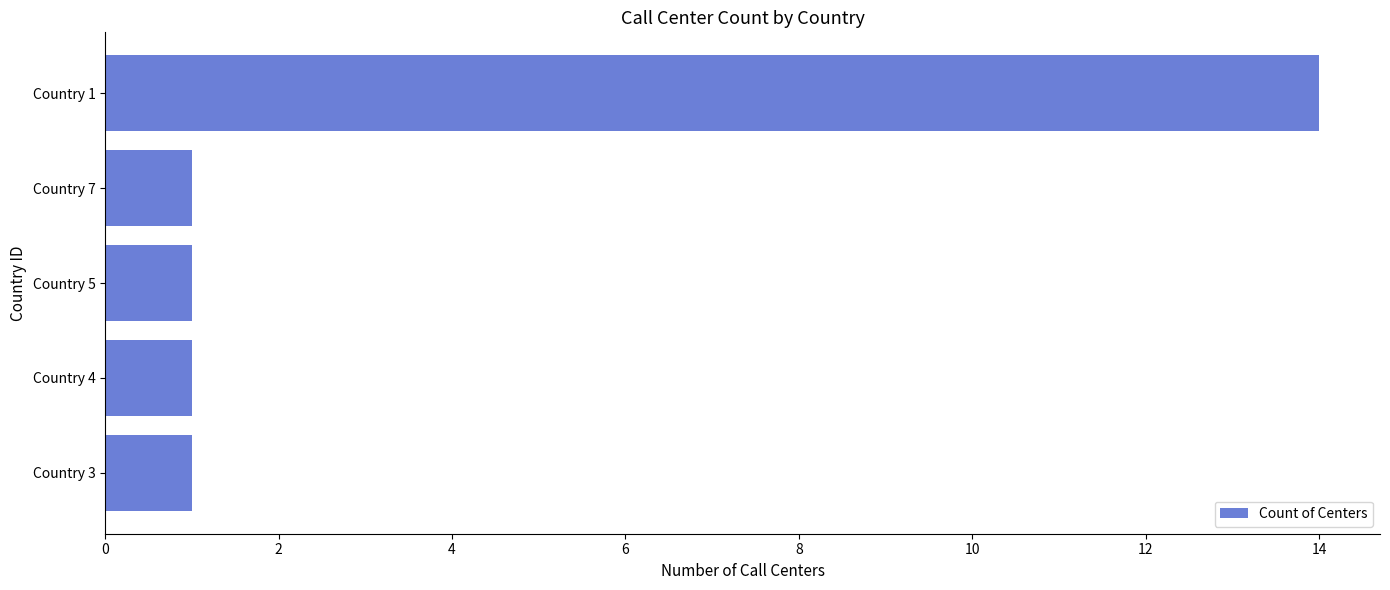

What is the average value?

4